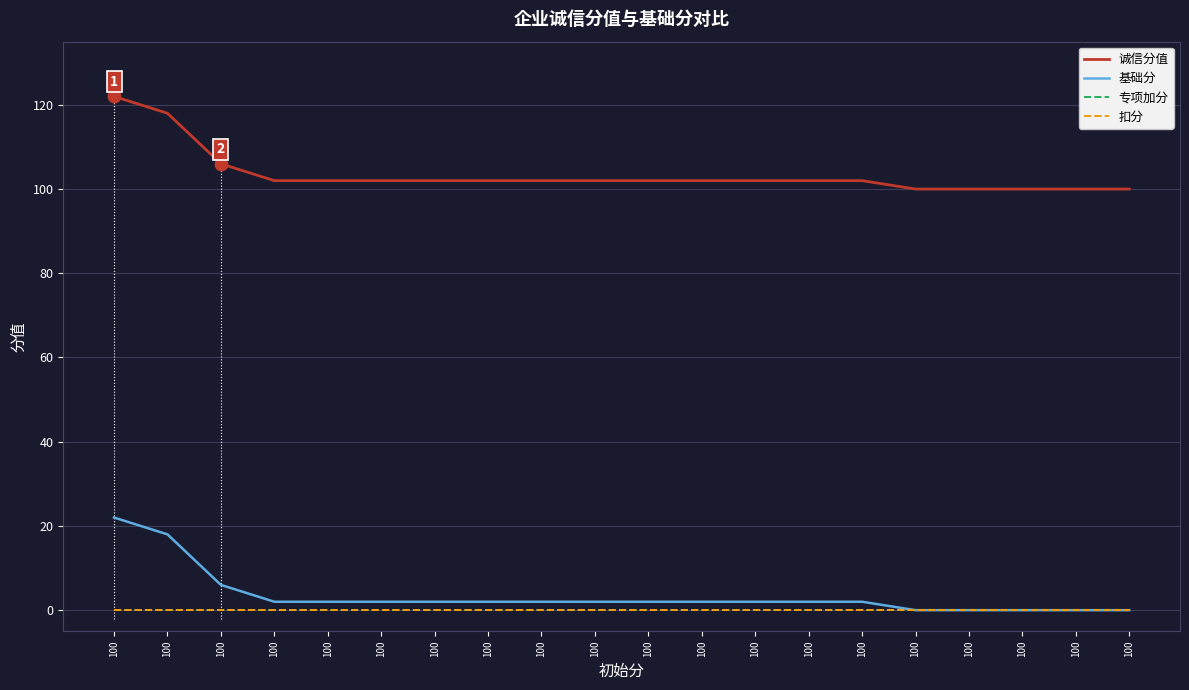

Is it true that 扣分 equals 0 at 100?

True